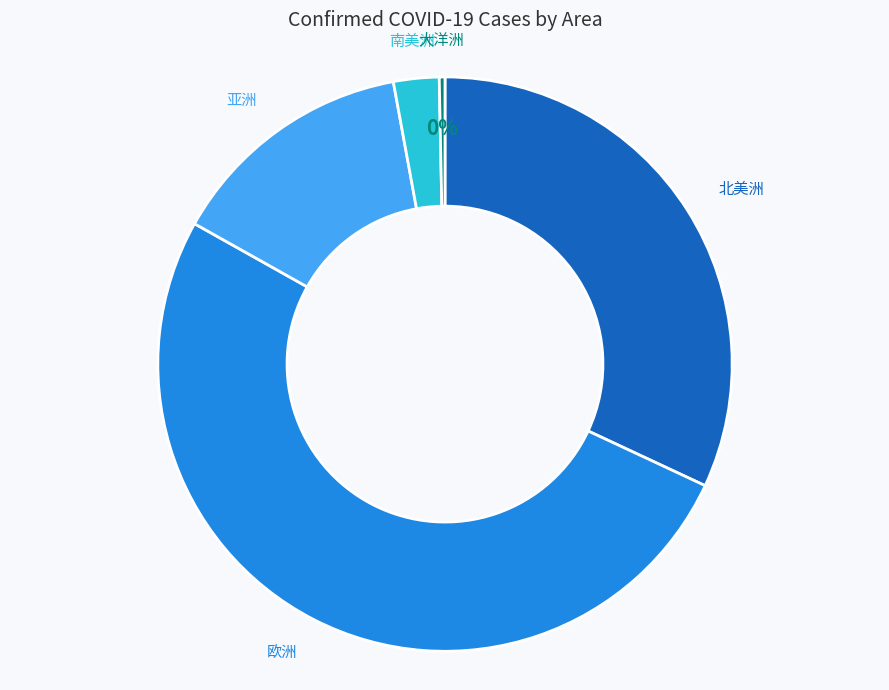

Does any single category account for the majority?

Yes